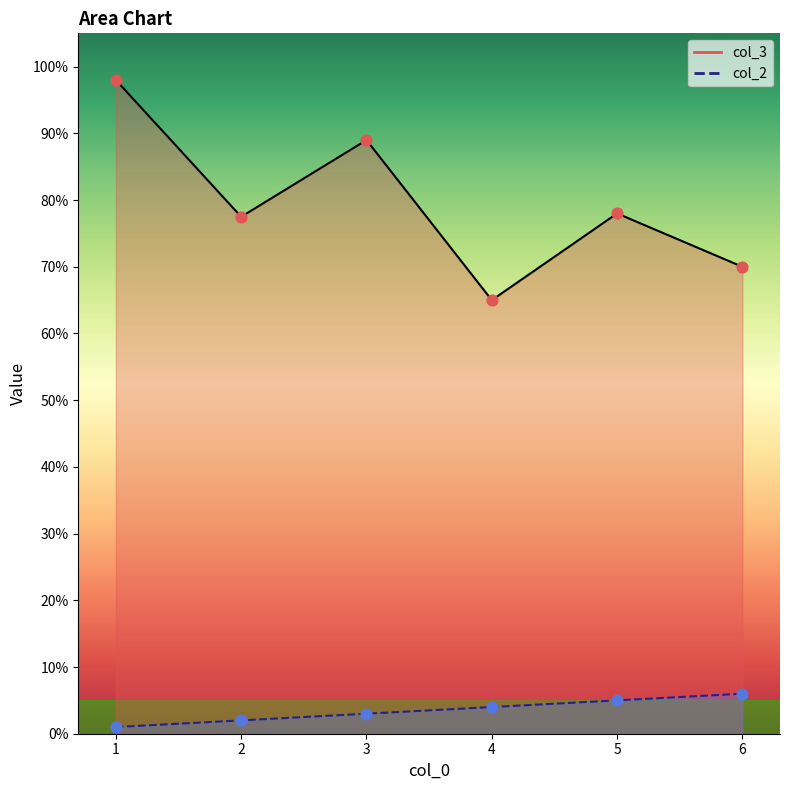

What is the total value across all series at 2?

79.5